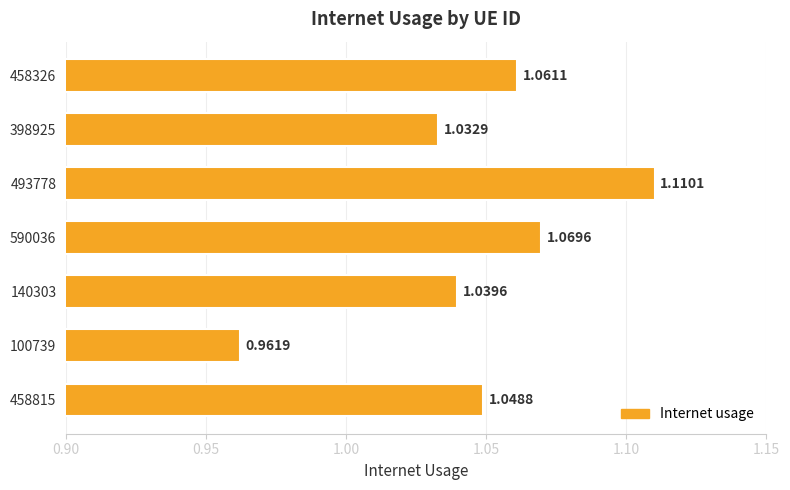

Rank the categories by value from highest to lowest.

493778, 590036, 458326, 458815, 140303, 398925, 100739